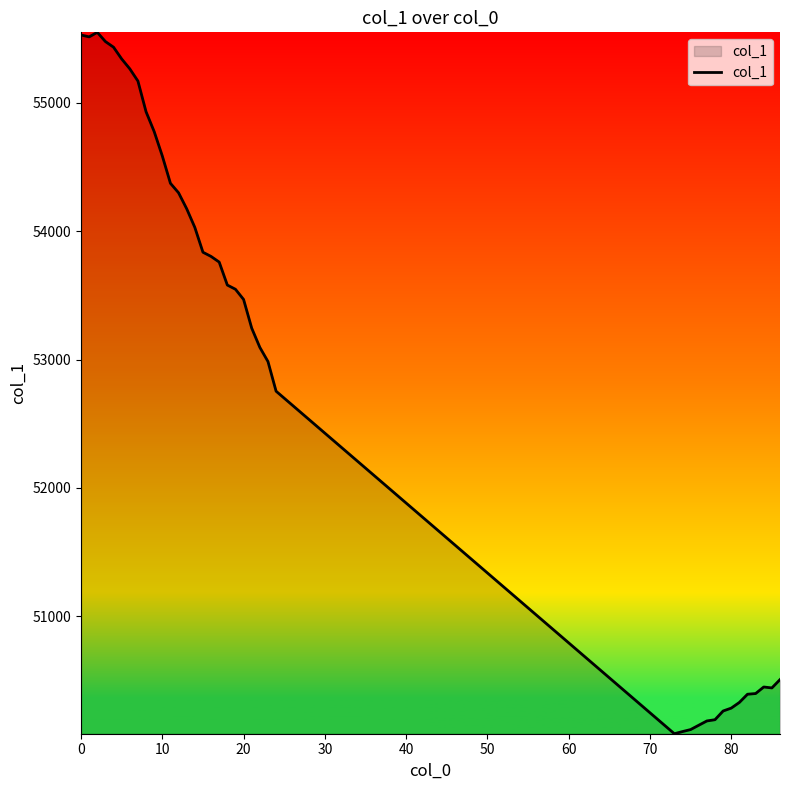

What is the smallest value displayed?

50083.8